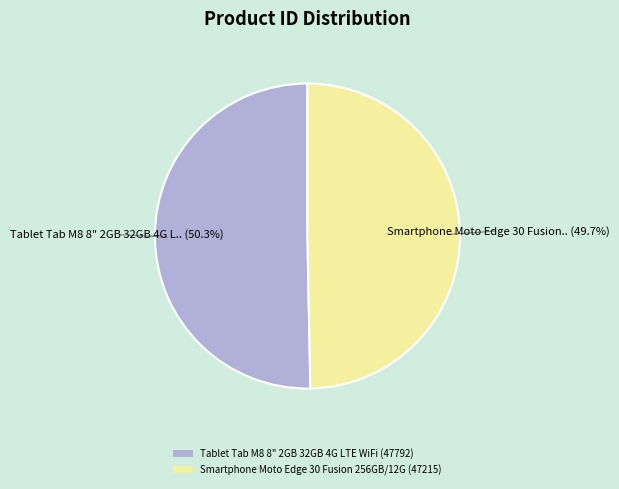

Which category has the smallest portion of the pie?

Smartphone Moto Edge 30 Fusion 256GB/12G (47215)